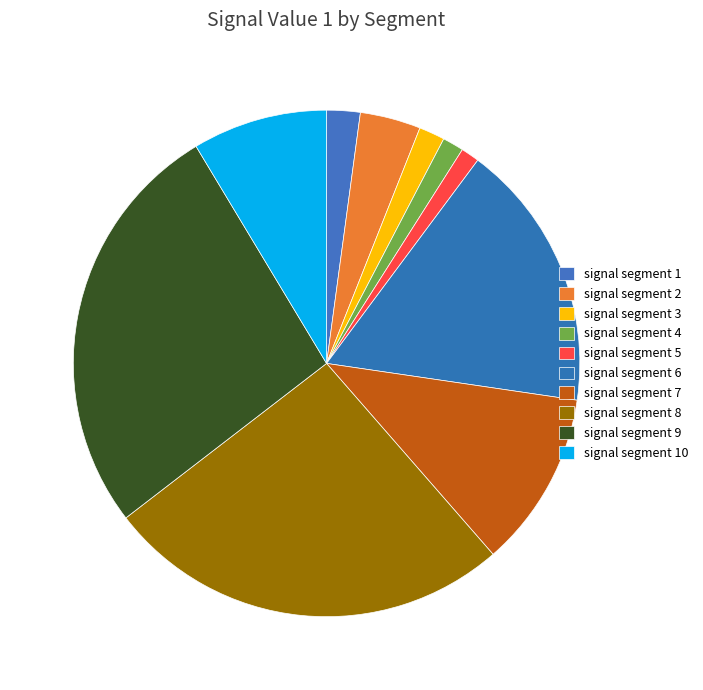

What percentage do signal segment 6 and signal segment 4 together represent?

18.5%